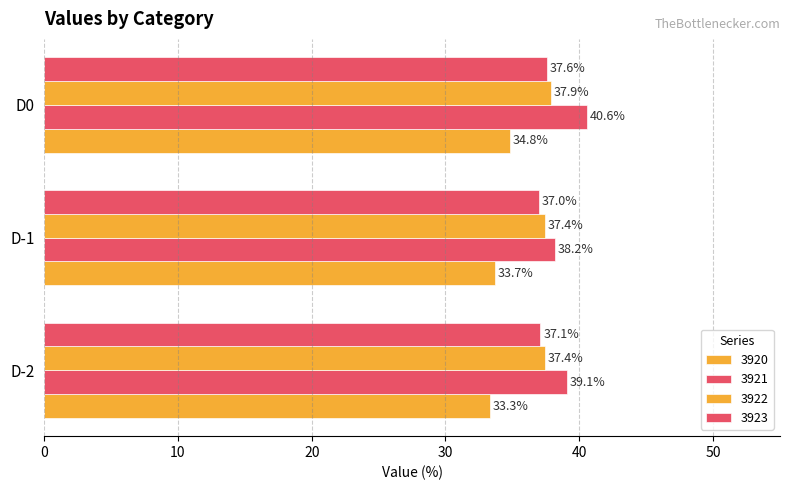

Reading right to left, what are all the values shown in this chart?

3920: 34.8	33.7	33.3
3921: 40.6	38.2	39.1
3922: 37.9	37.4	37.4
3923: 37.6	37.0	37.1